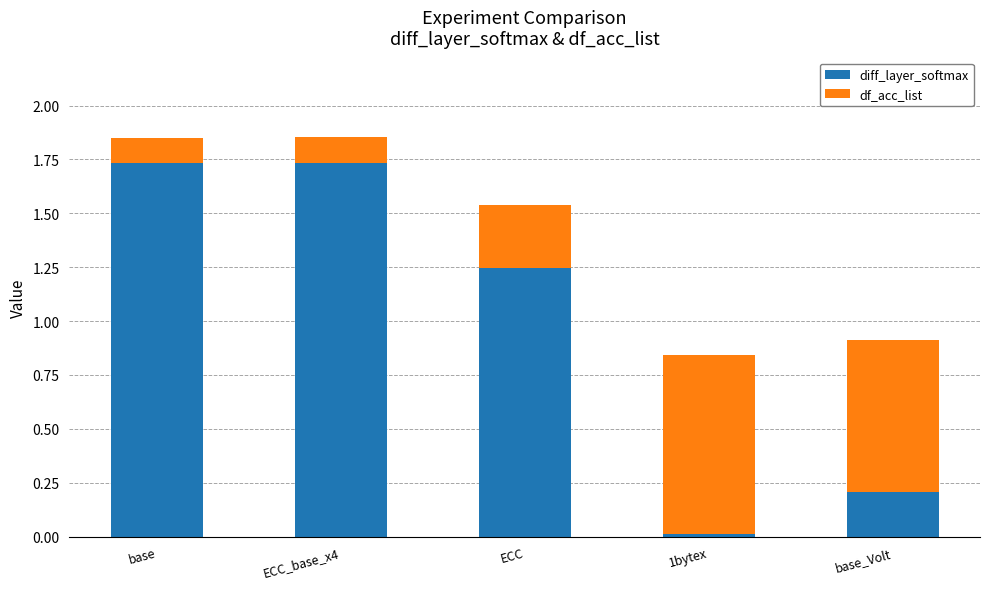

Is it true that diff_layer_softmax equals 0.0 at 1bytex?

True